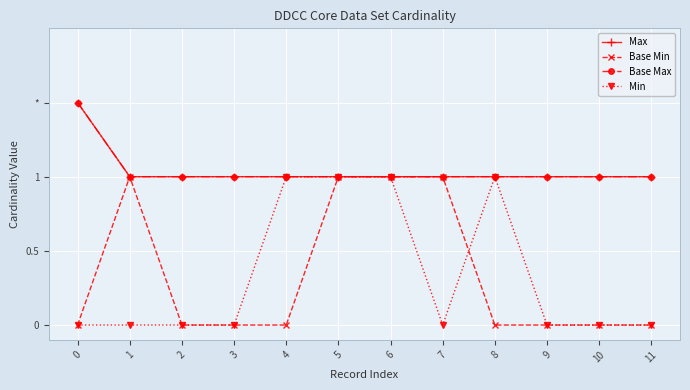

List the labels in order of Max value, smallest first.

1, 2, 3, 4, 5, 6, 7, 8, 9, 10, 11, 0